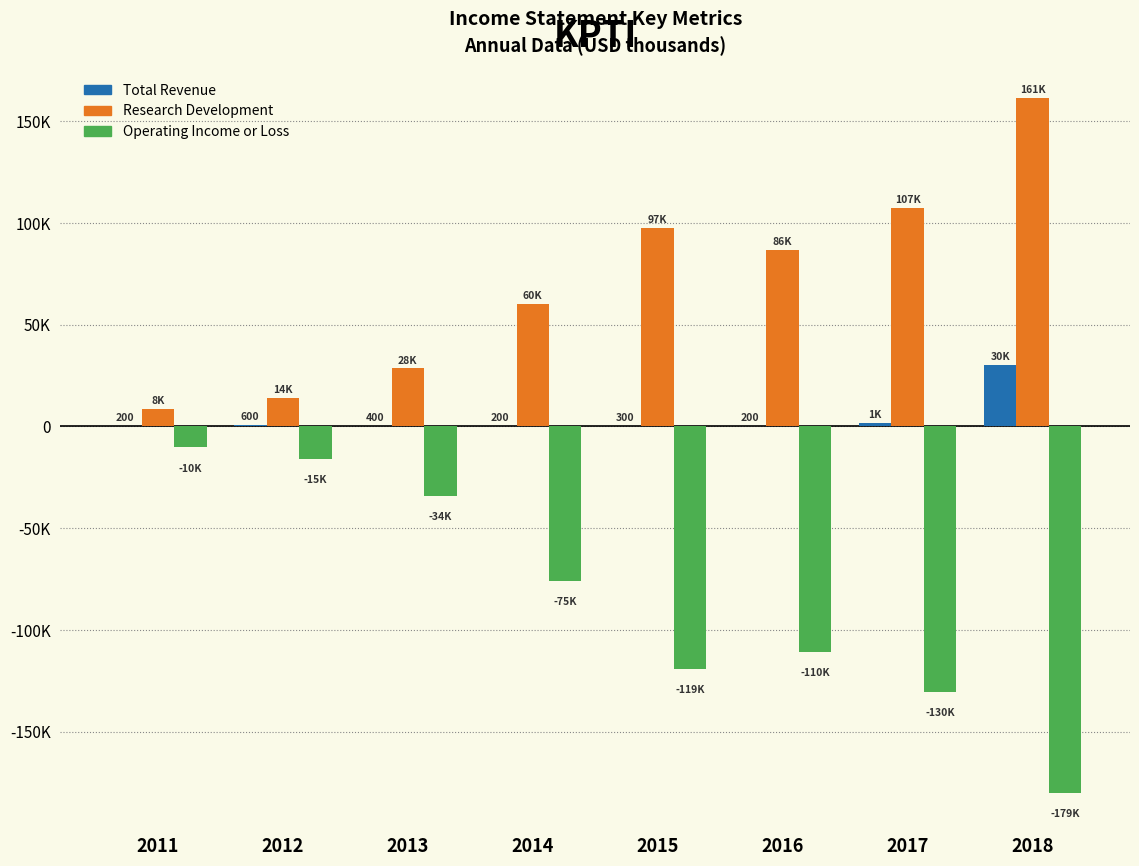

At which label is Total Revenue closest to 15250?

2017